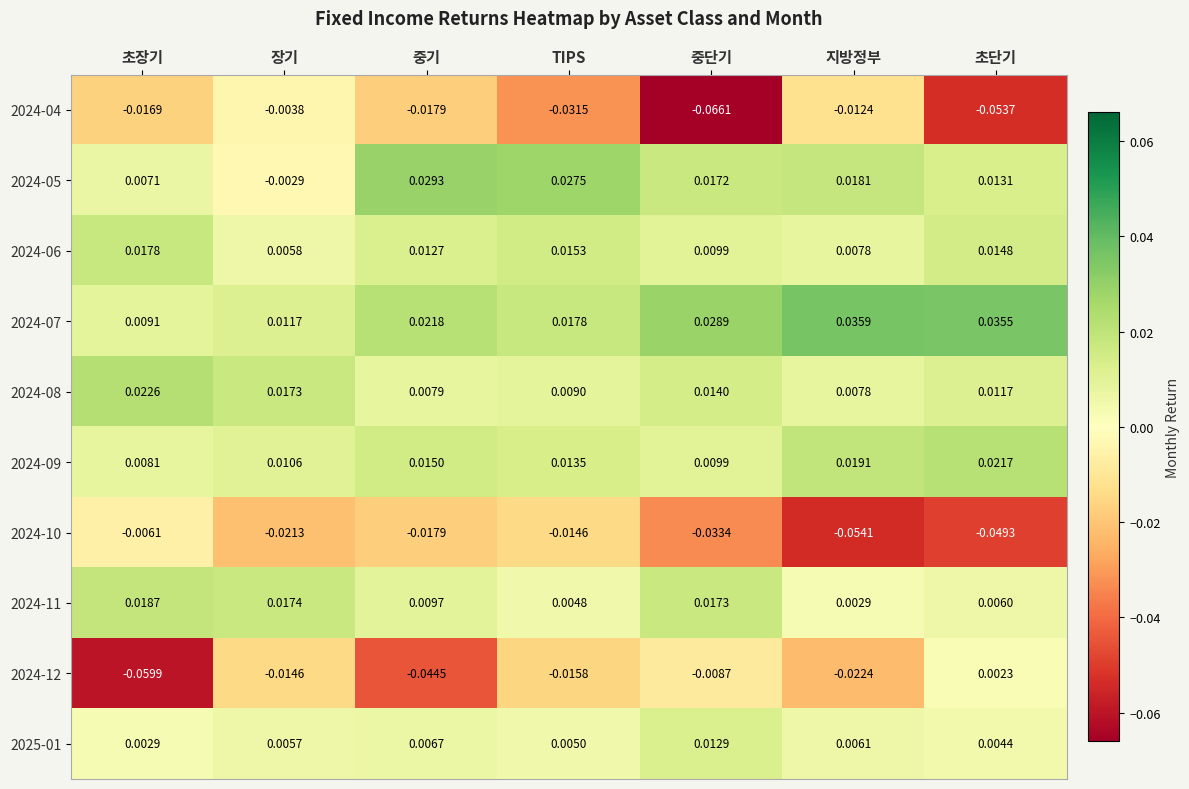

Between 장기 and 중단기, which series saw the biggest shift?

2024-04